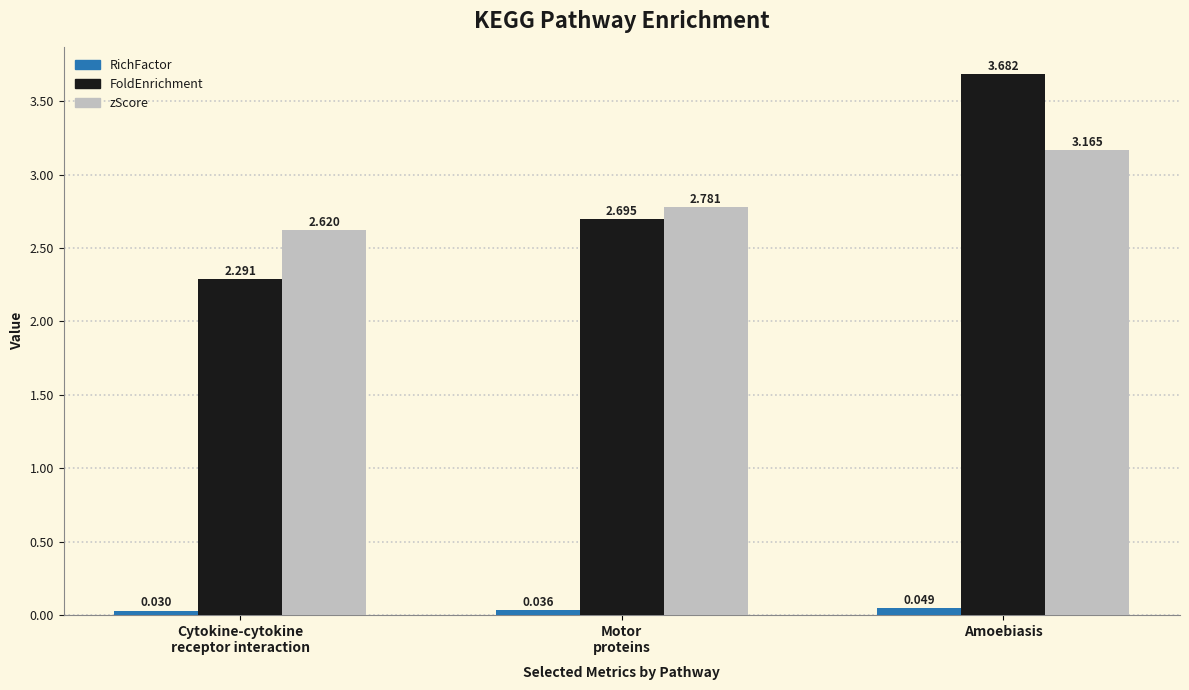

How many bars are there in each group?

3